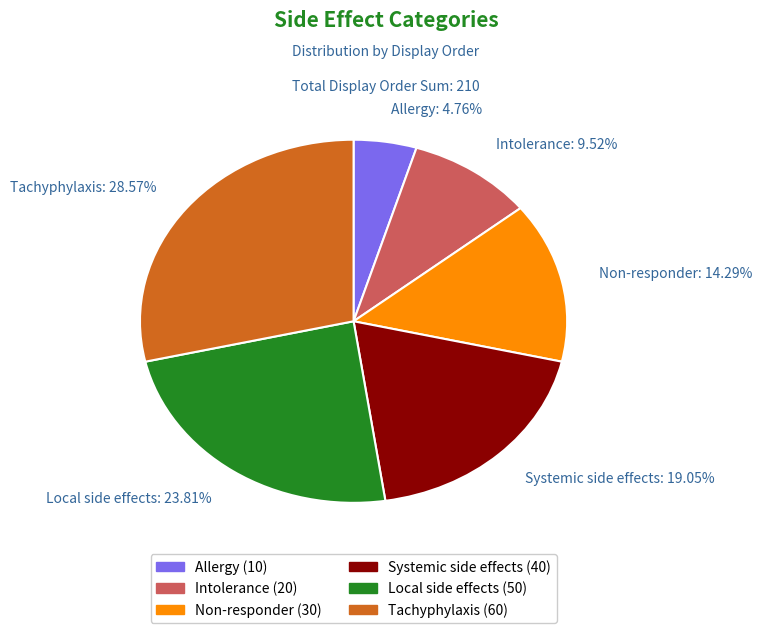

To the nearest percent, what is the difference between the largest and smallest slice percentages?

24%